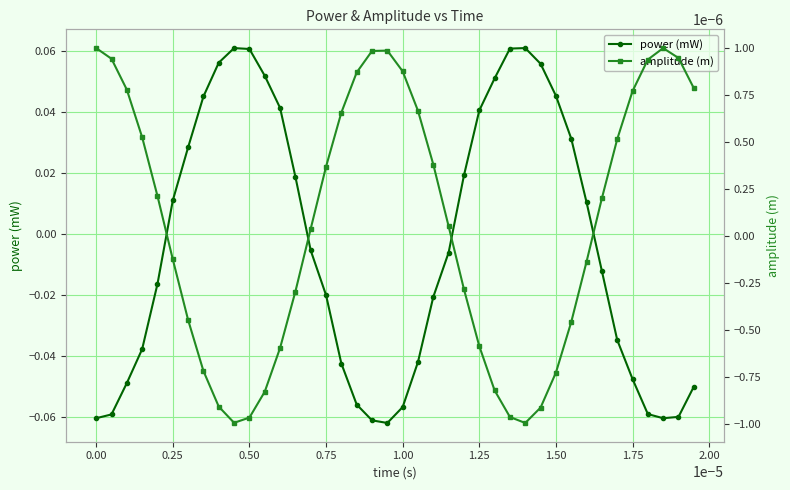

How many values in the power (mW) series are below 0?

22